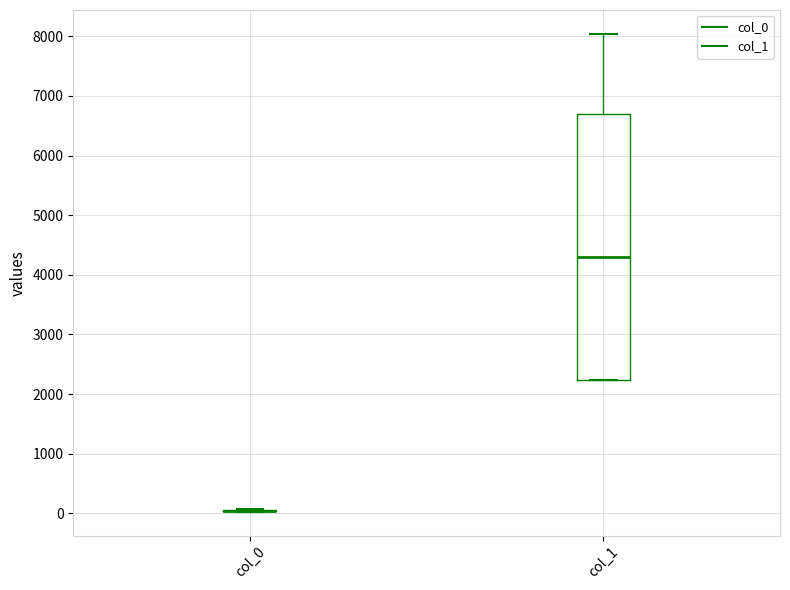

Comparing the boxes themselves (not the whiskers), which one is the tallest?

col_1